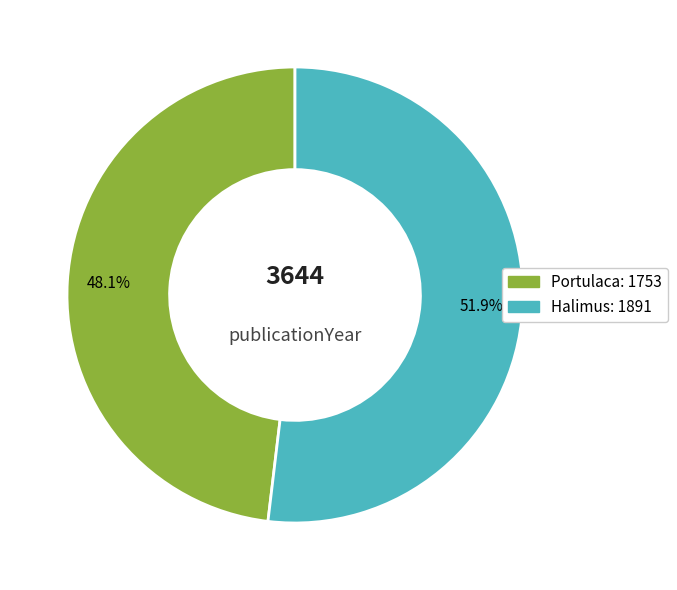

What percentage is the Portulaca slice, to the nearest percent?

48%